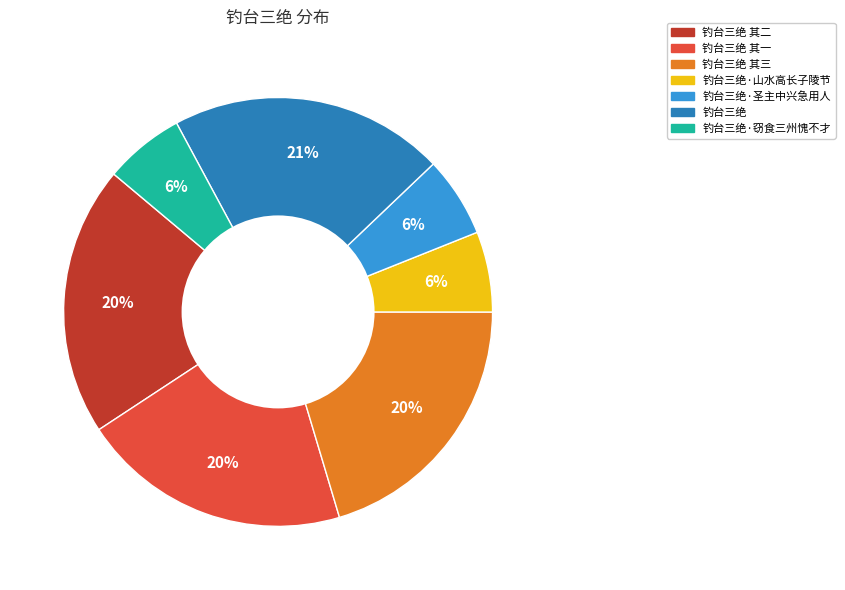

To the nearest percent, what is the difference between the largest and smallest slice percentages?

15%